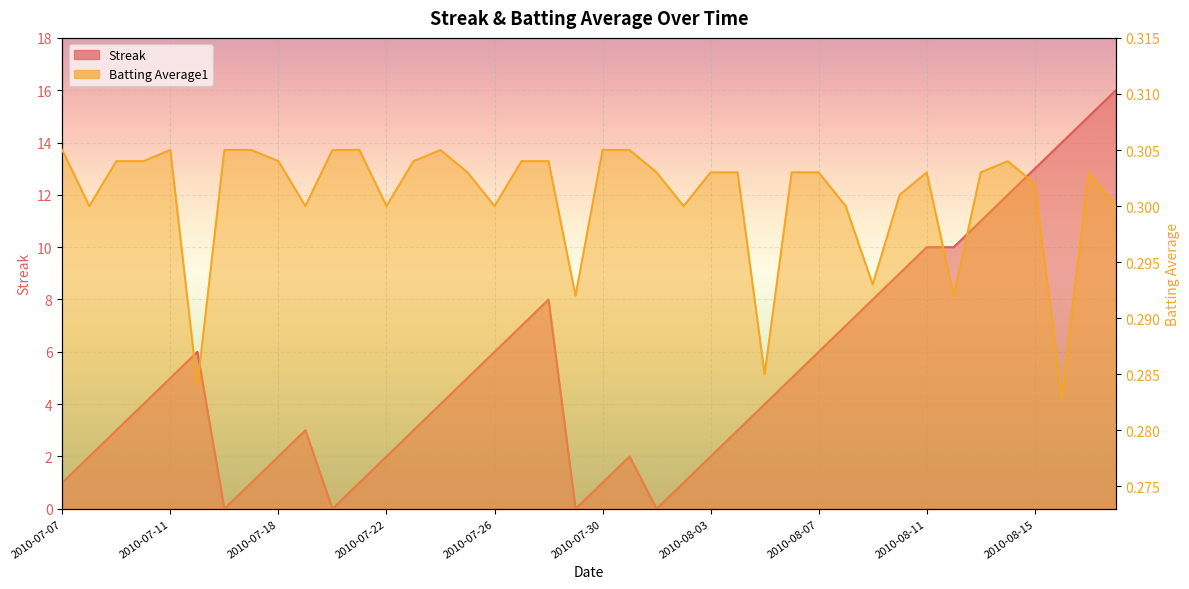

At how many categories does at least one series exceed 15?

1